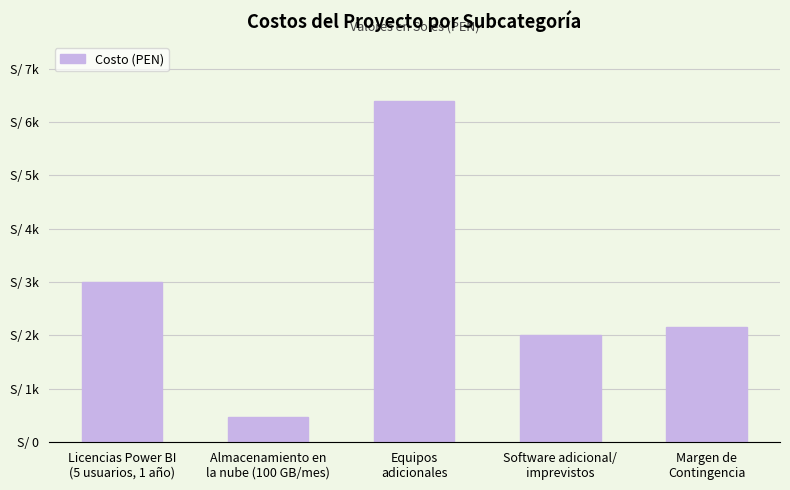

List the labels in order of value, smallest first.

Almacenamiento en
la nube (100 GB/mes), Software adicional/
imprevistos, Margen de
Contingencia, Licencias Power BI
(5 usuarios, 1 año), Equipos
adicionales